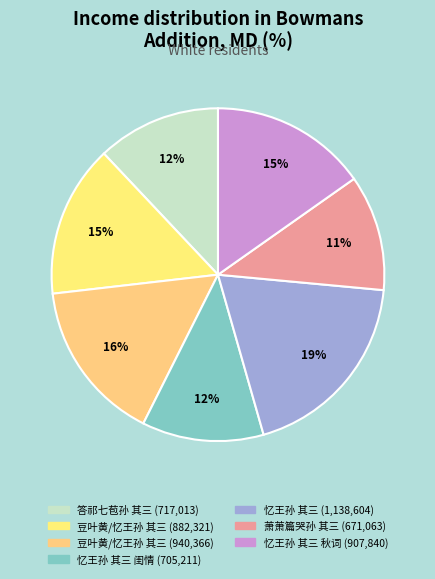

Rank the categories by value from lowest to highest.

萧萧篇哭孙 其三, 忆王孙 其三 闺情, 答祁七苞孙 其三, 豆叶黄/忆王孙 其三, 忆王孙 其三 秋词, 豆叶黄/忆王孙 其三, 忆王孙 其三